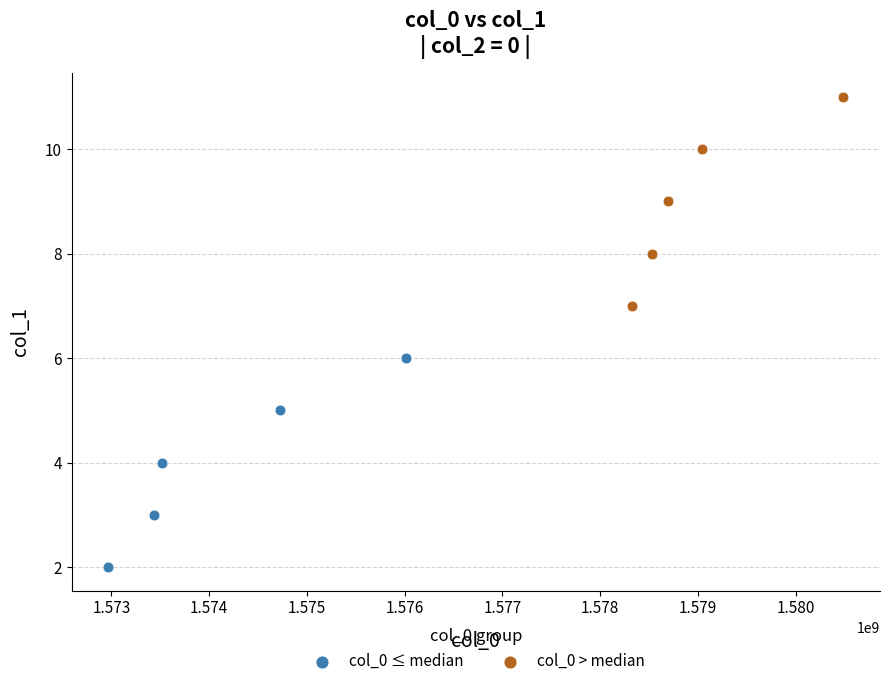

Which series contains the highest Y value?

col_0 > median